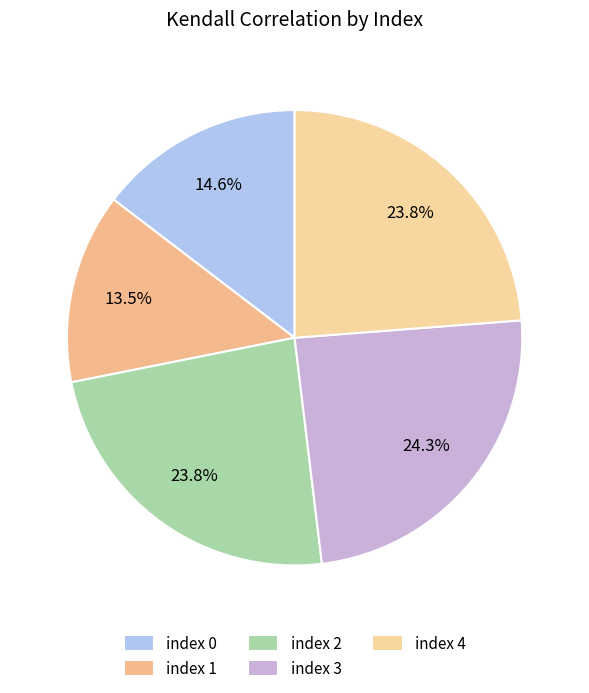

How many segments does this pie chart have?

5